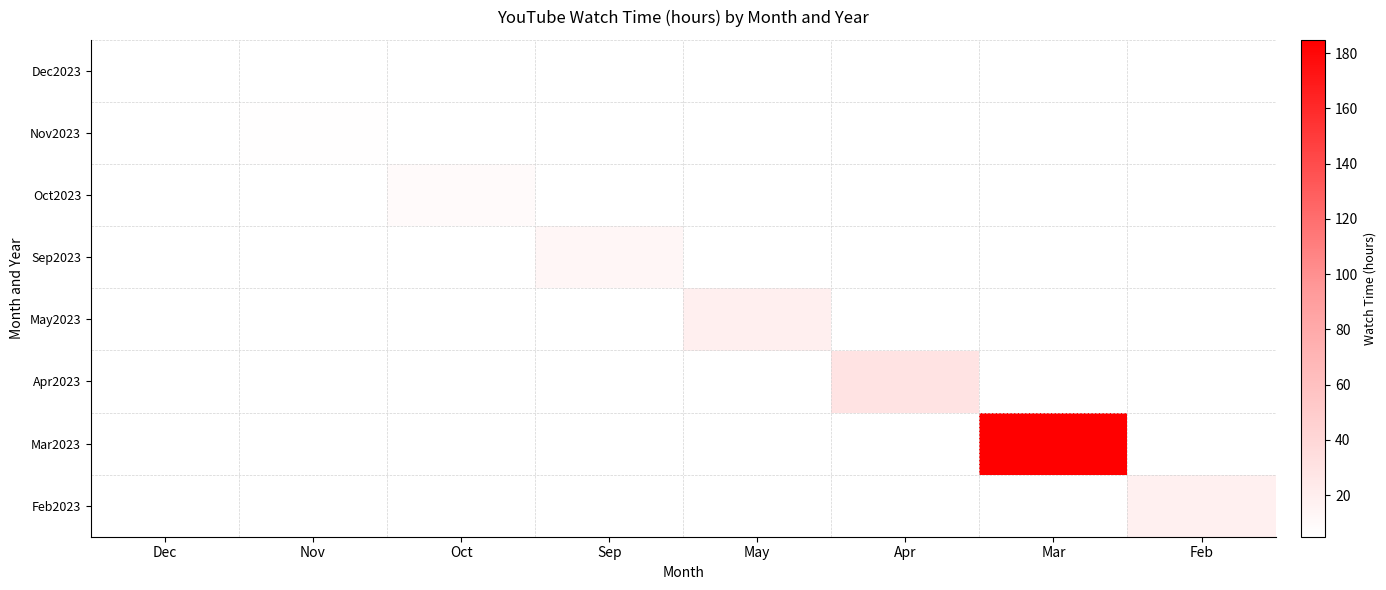

Which label corresponds to the smallest value in the chart?

Nov